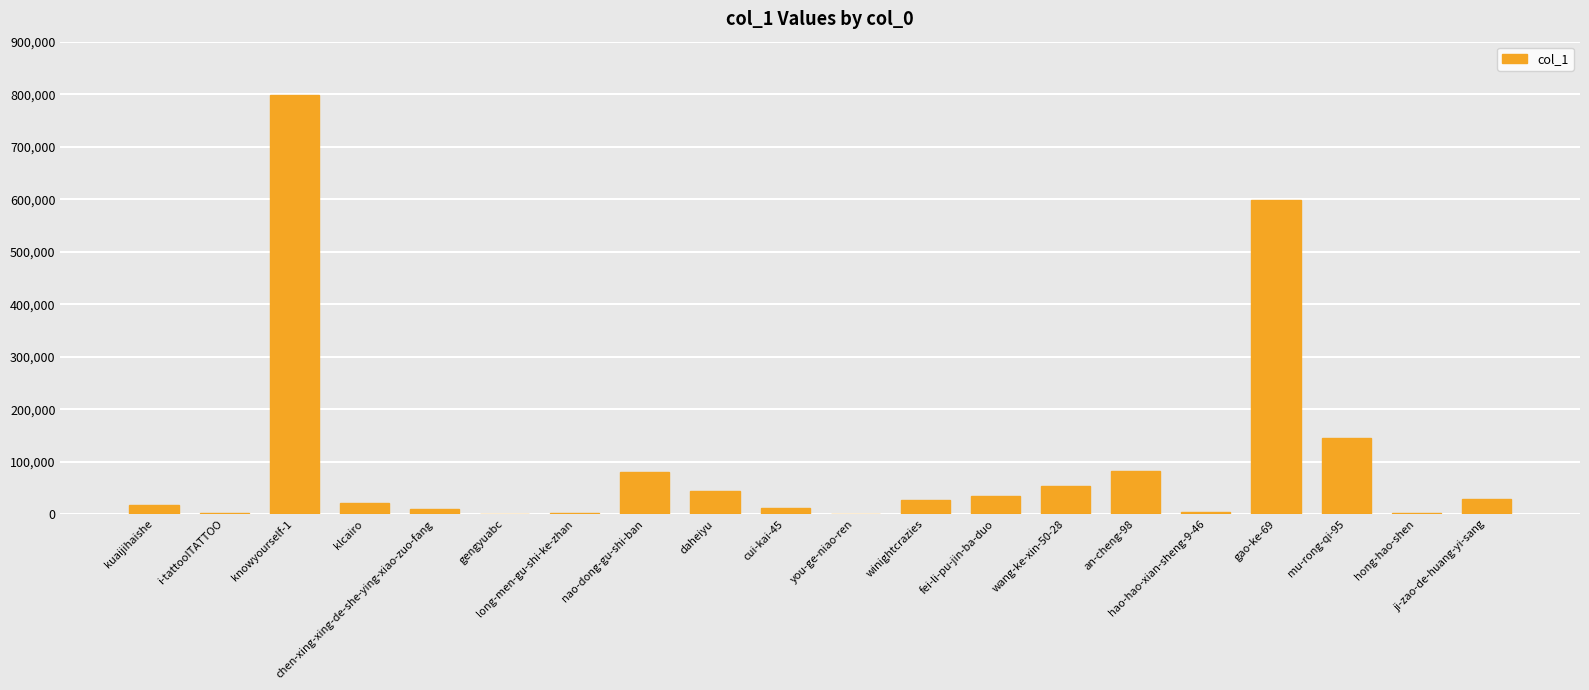

What is the sum of all values?

1961931